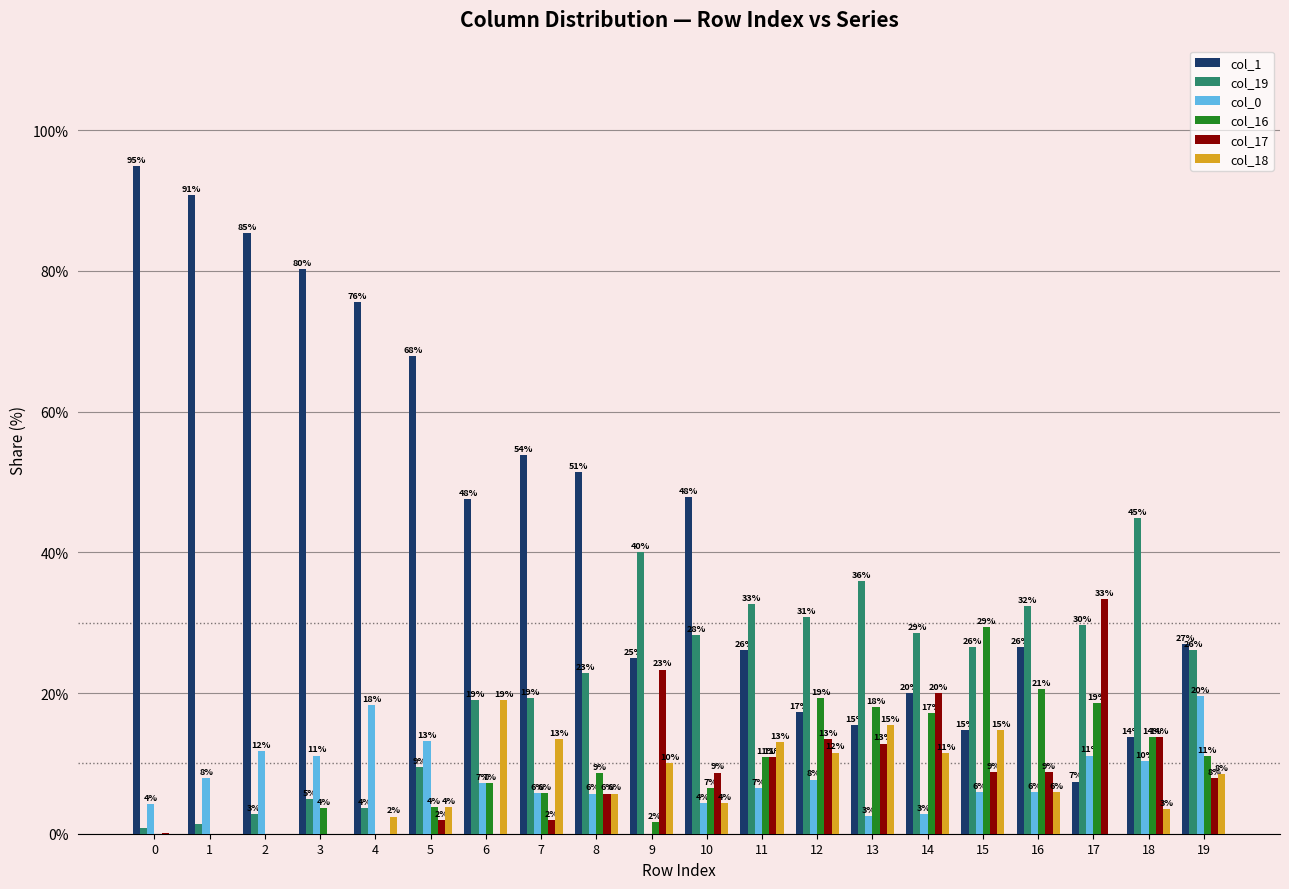

Reading left to right, transcribe all the data shown in this chart.

col_1: 95.0	90.7	85.4	80.2	75.6	67.9	47.6	53.8	51.4	25.0	47.8	26.1	17.3	15.4	20.0	14.7	26.5	7.4	13.8	26.9
col_19: 0.8	1.4	2.8	4.9	3.7	9.4	19.0	19.2	22.9	40.0	28.3	32.6	30.8	35.9	28.6	26.5	32.4	29.6	44.8	26.1
col_0: 4.2	7.9	11.8	11.1	18.3	13.2	7.1	5.8	5.7	0.0	4.3	6.5	7.7	2.6	2.9	5.9	5.9	11.1	10.3	19.5
col_16: 0.0	0.0	0.0	3.7	0.0	3.8	7.1	5.8	8.6	1.7	6.5	10.9	19.2	17.9	17.1	29.4	20.6	18.5	13.8	11.0
col_17: 0.0	0.0	0.0	0.0	0.0	1.9	0.0	1.9	5.7	23.3	8.7	10.9	13.5	12.8	20.0	8.8	8.8	33.3	13.8	7.9
col_18: 0.0	0.0	0.0	0.0	2.4	3.8	19.0	13.5	5.7	10.0	4.3	13.0	11.5	15.4	11.4	14.7	5.9	0.0	3.4	8.5